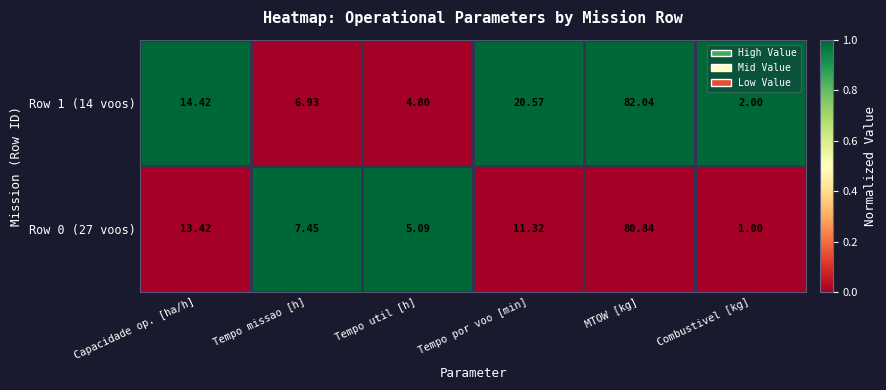

At which label does Row 0 (27 voos) reach its peak?

MTOW [kg]